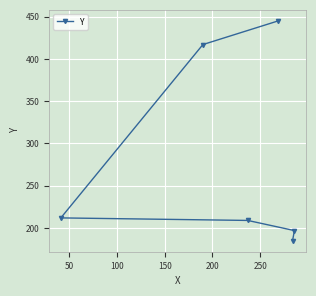

What is the value of the 4th point from the left?

445